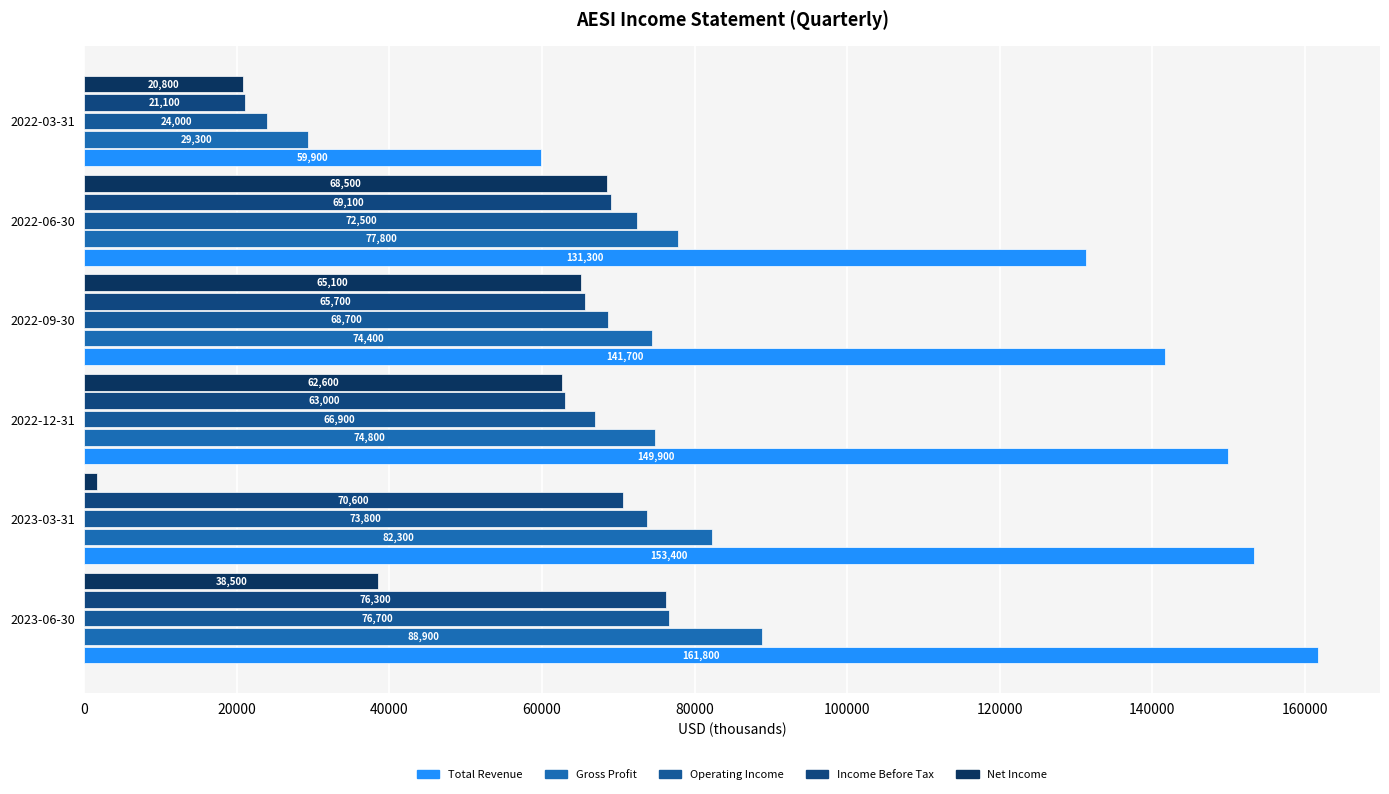

What are all the series names shown in the legend?

Total Revenue, Gross Profit, Operating Income, Income Before Tax, Net Income